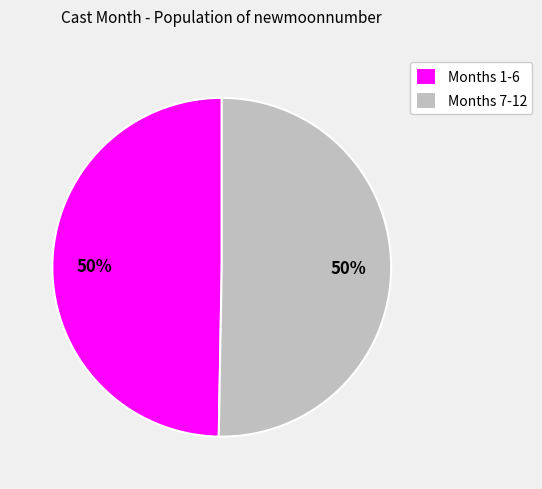

To the nearest percent, what portion does Months 7-12 represent?

50%